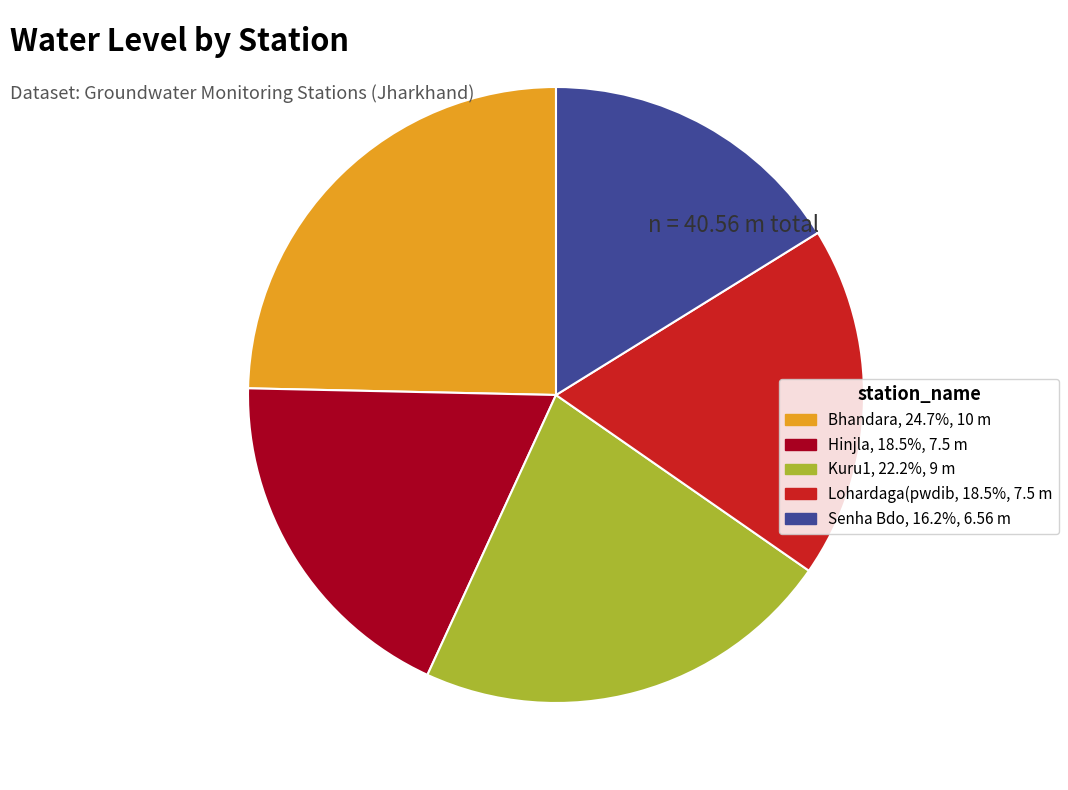

What is the ratio of the value at Hinjla to the value at Bhandara?

0.8